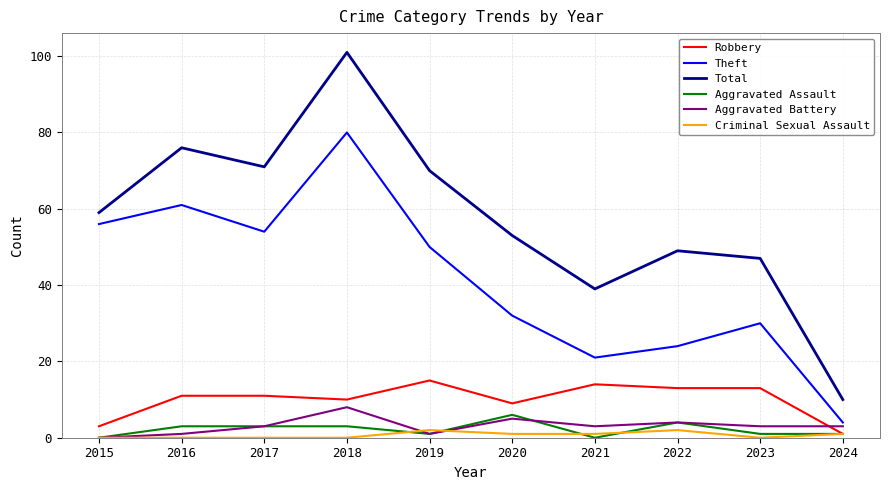

The Total series shows 19 at 2017. True or false?

False